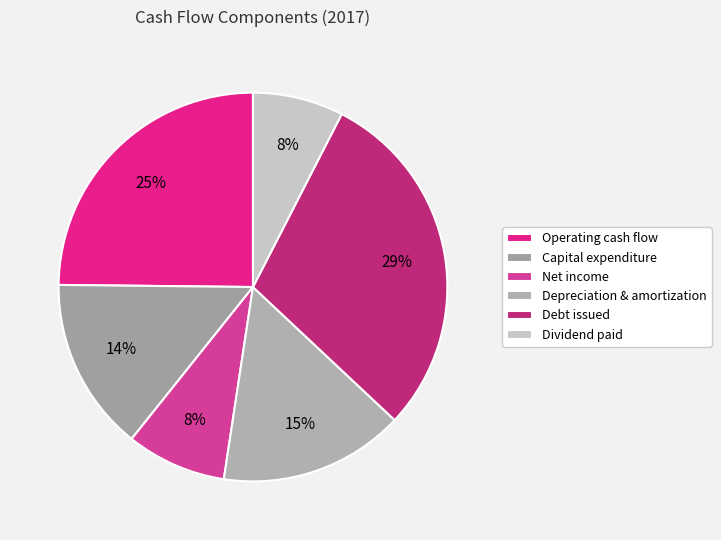

To the nearest percent, what is the combined percentage of Depreciation & amortization and Capital expenditure?

30%